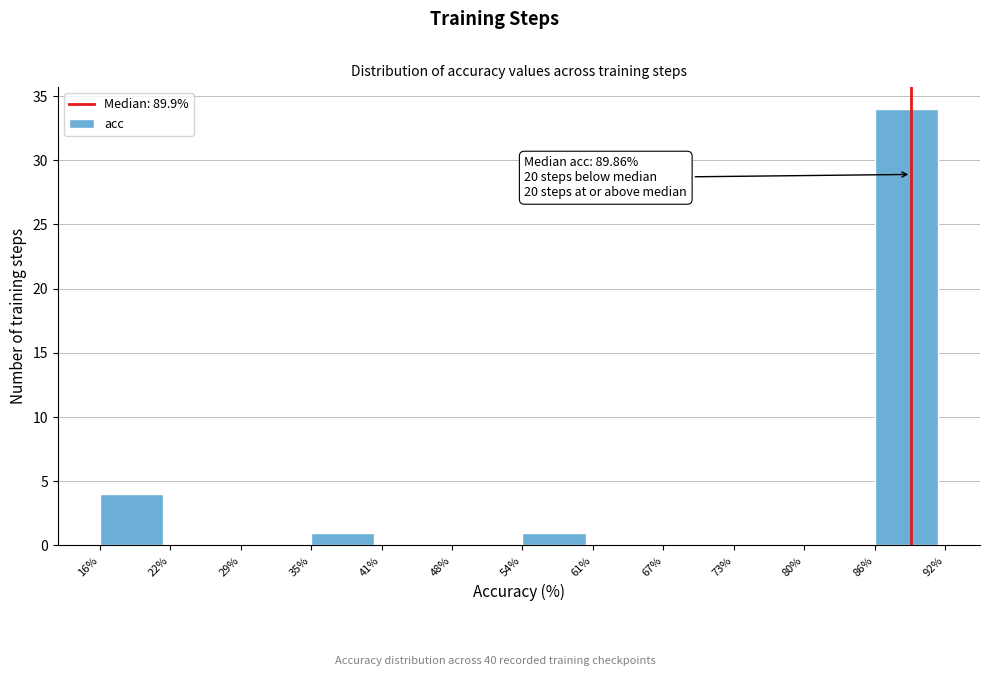

Reading left to right, list all the values displayed in this chart.

16%=4	22%=0	29%=0	35%=1	41%=0	48%=0	54%=1	61%=0	67%=0	73%=0	80%=0	86%=34